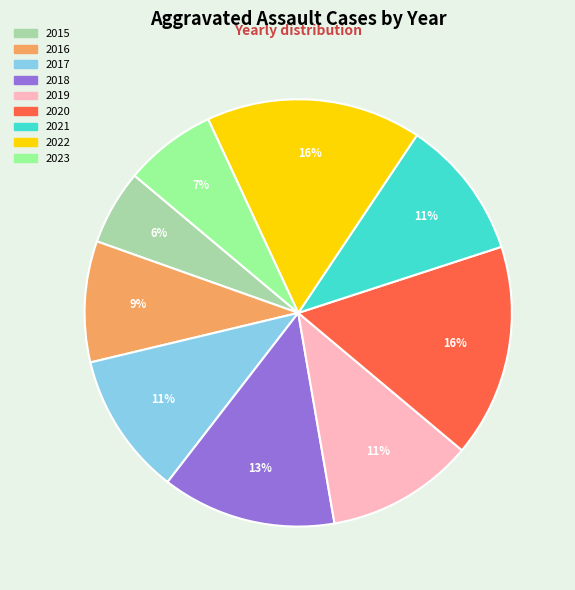

Does 2021 account for over 50% of the chart?

No